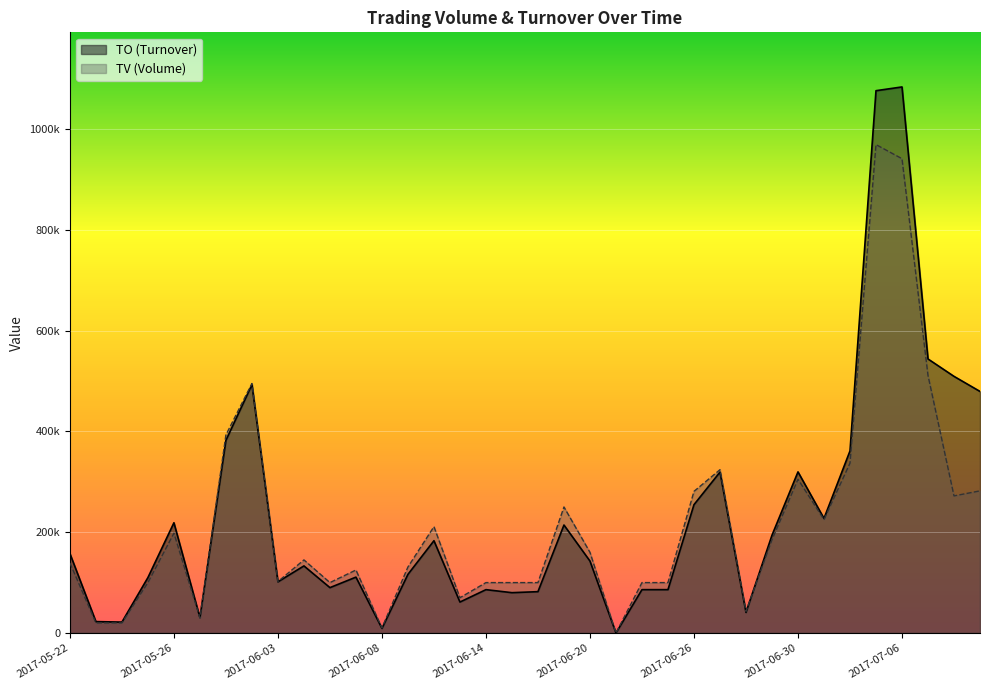

What is the average value of the TV series?

218722